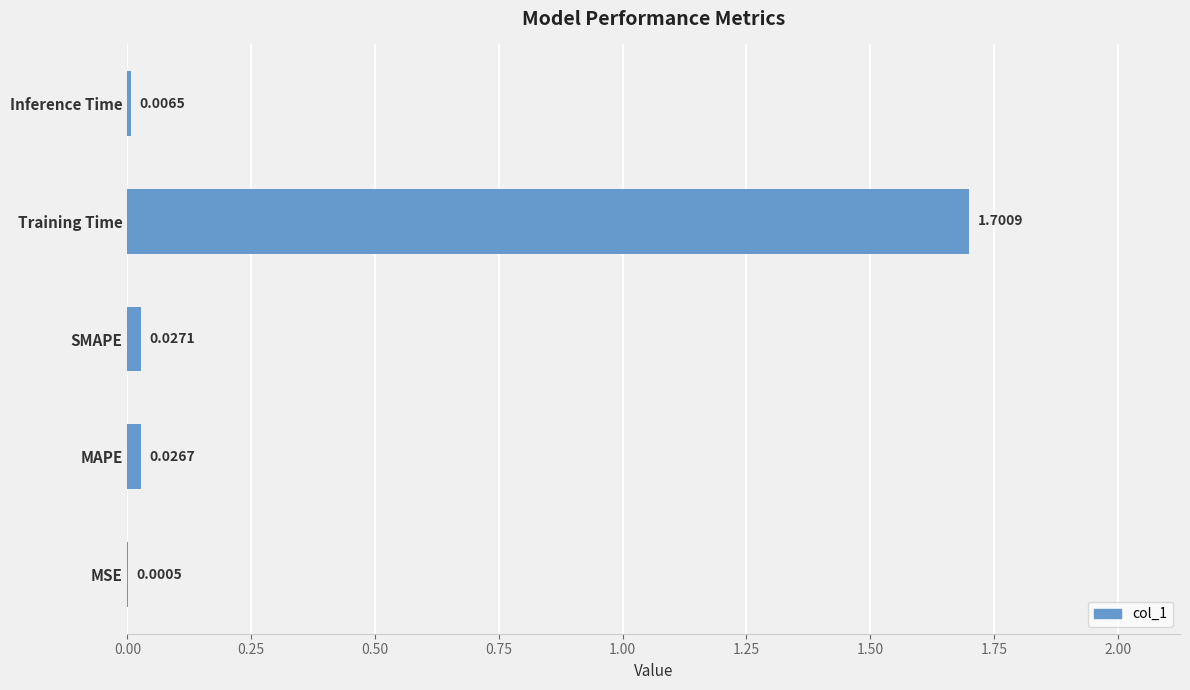

Between SMAPE and Inference Time, which is larger?

SMAPE